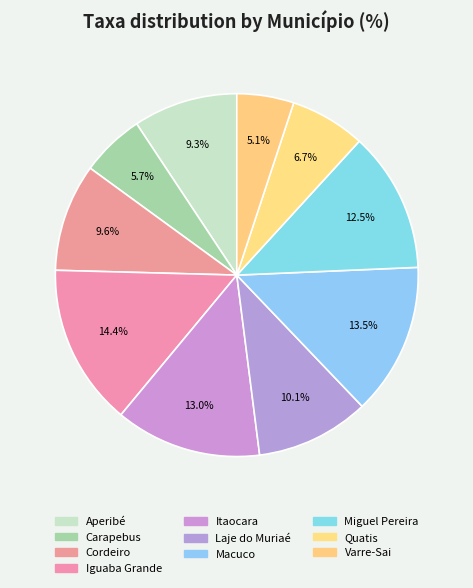

Which has a higher value, Quatis or Aperibé?

Aperibé